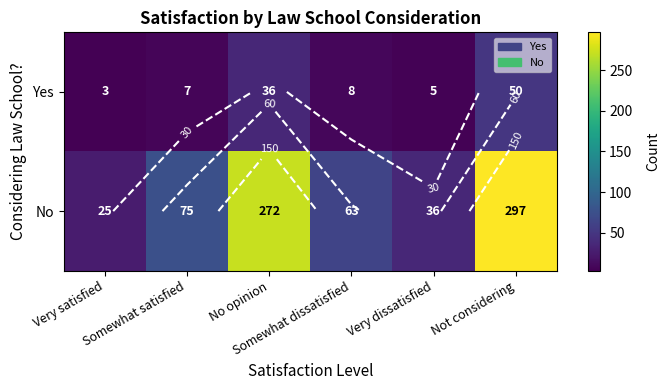

The value of Yes at Very dissatisfied is 5. True or false?

True